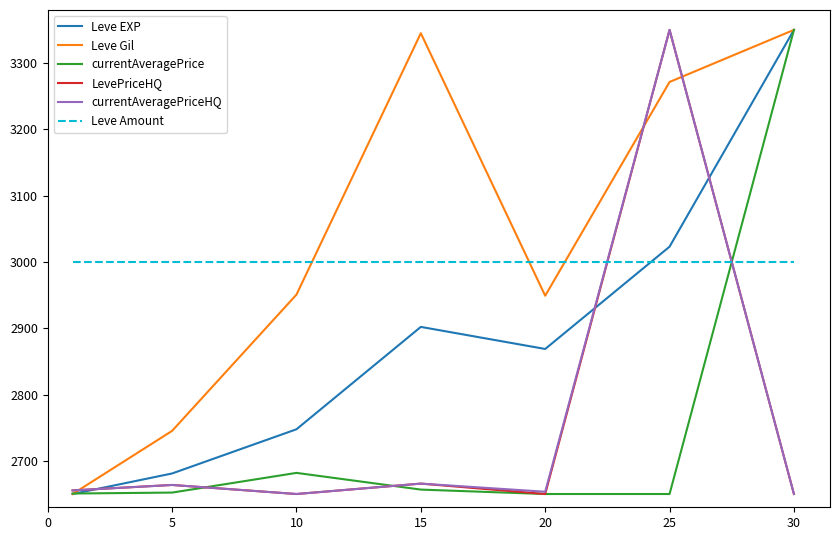

True or false: currentAveragePrice and Leve Amount intersect in this chart.

True